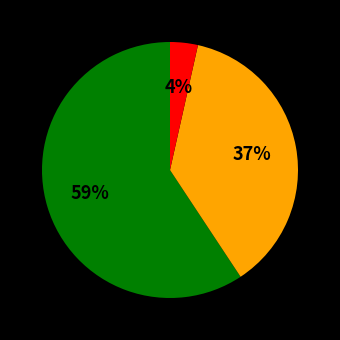

Is there any slice that represents more than half of the pie?

Yes